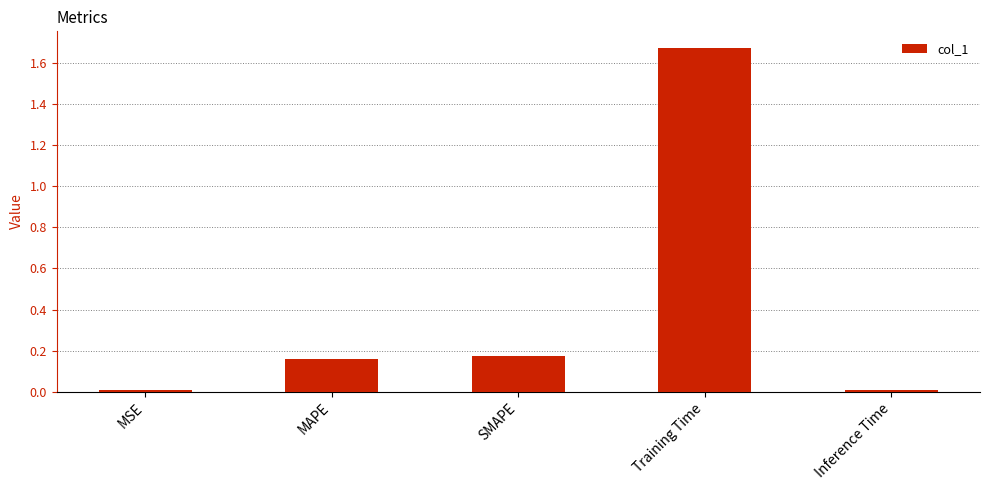

Which has a higher value, Inference Time or MAPE?

MAPE